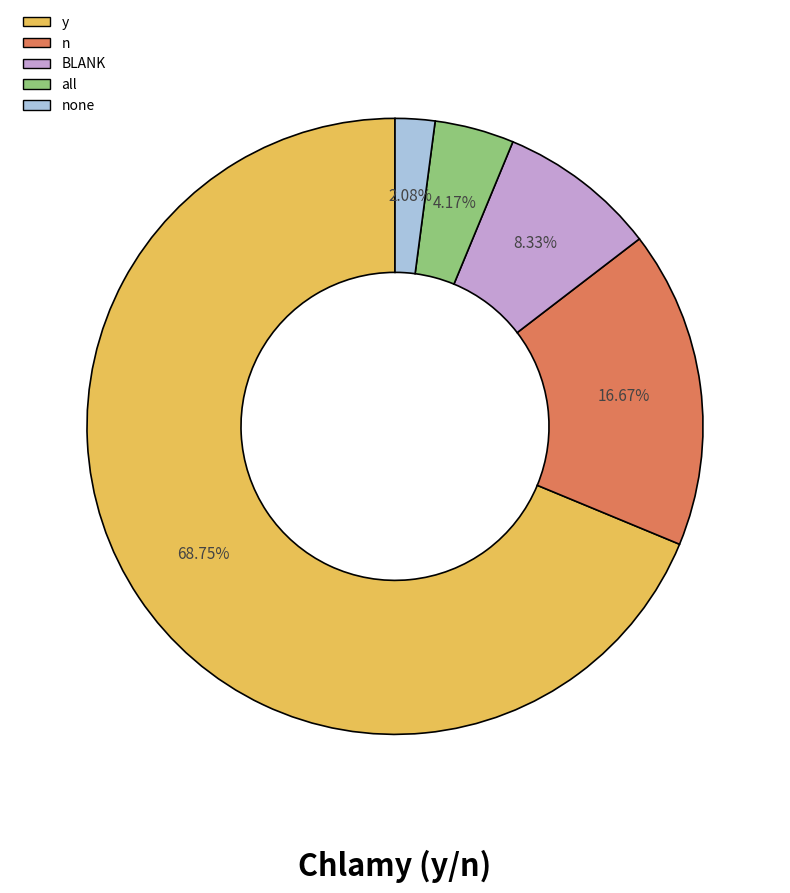

To the nearest percent, what is the average slice percentage?

20%